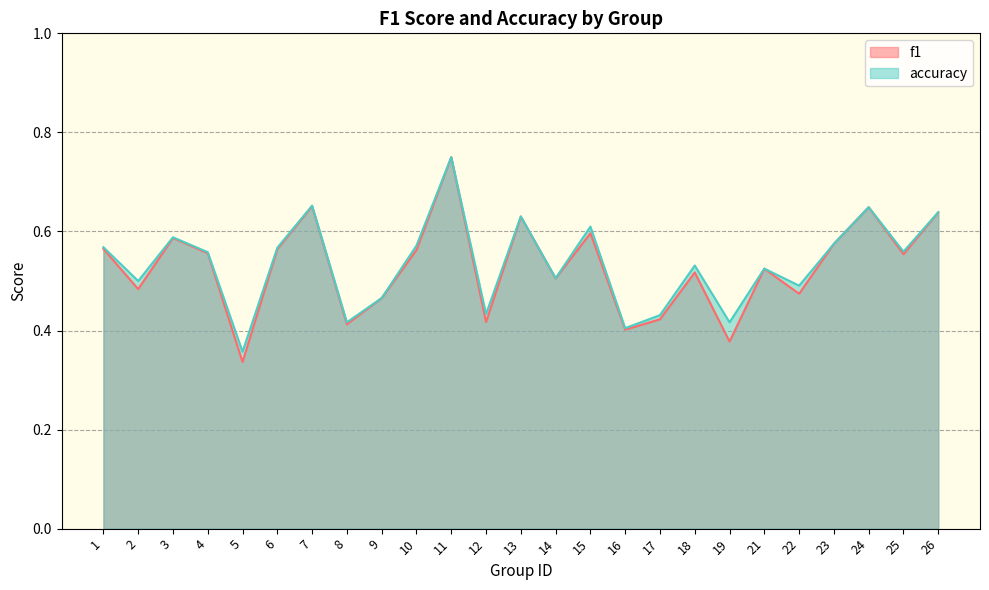

Rank the series by their average value, from lowest to highest.

f1, accuracy